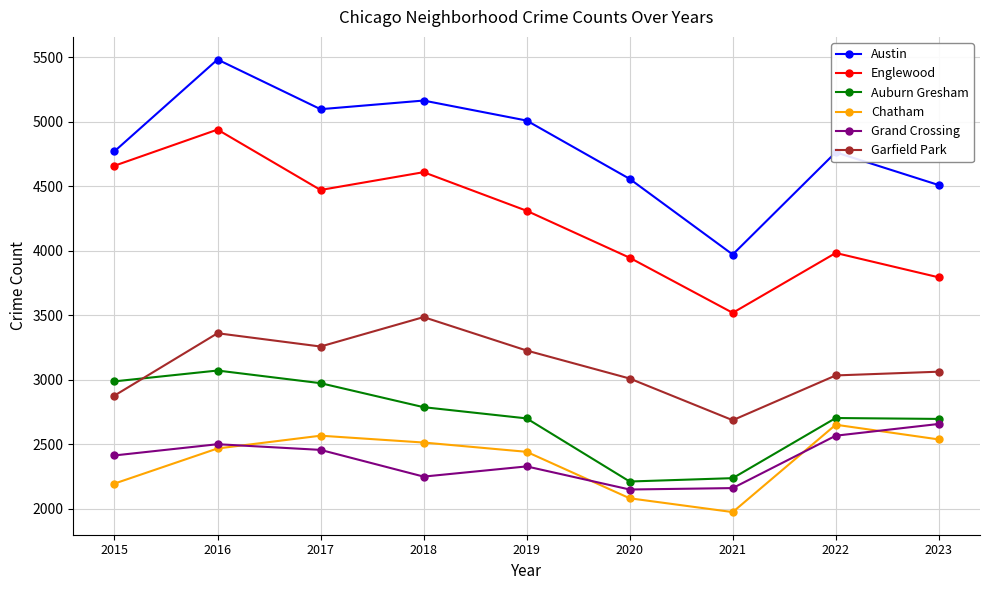

The Grand Crossing series shows 1714 at 2017. True or false?

False